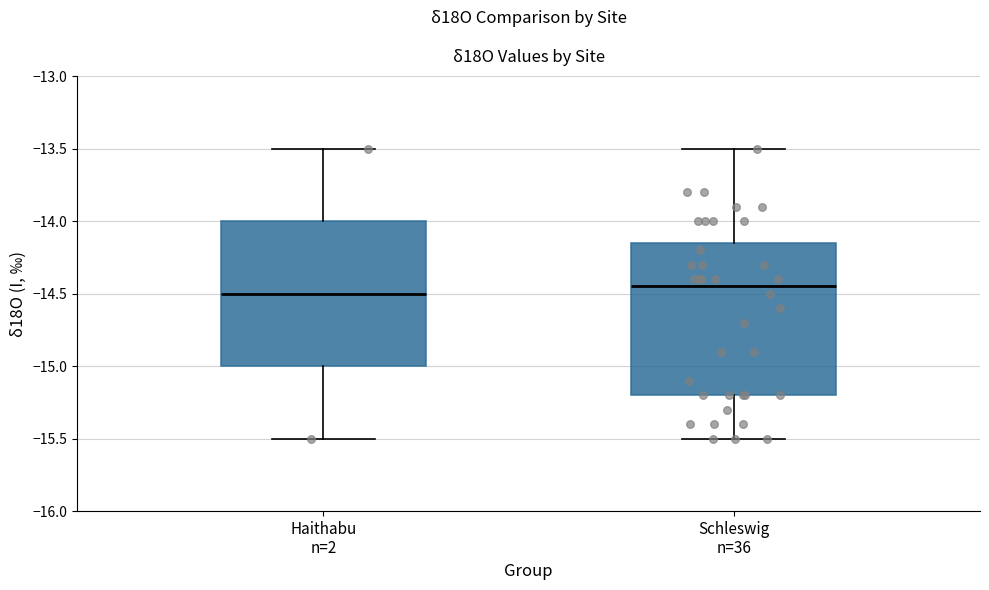

Reading left to right, transcribe this box plot: for each box, give where its median line is, the range the box spans, and where its two whiskers end, as read against the y-axis. The values are not printed on the chart, so give them approximately, as read against the axis.

Haithabu n=2: median -14.50, box -15.00 to -14.00, whiskers -15.50 to -13.50
Schleswig n=36: median -14.45, box -15.20 to -14.15, whiskers -15.50 to -13.50